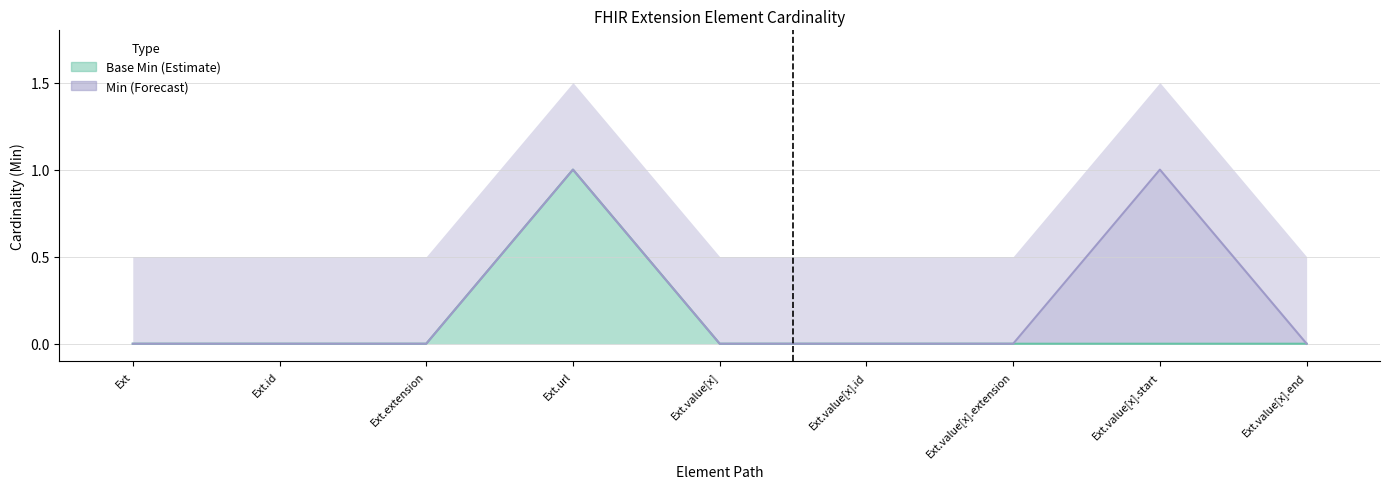

What is the difference between the maximum and minimum values in the Base Min line series?

1